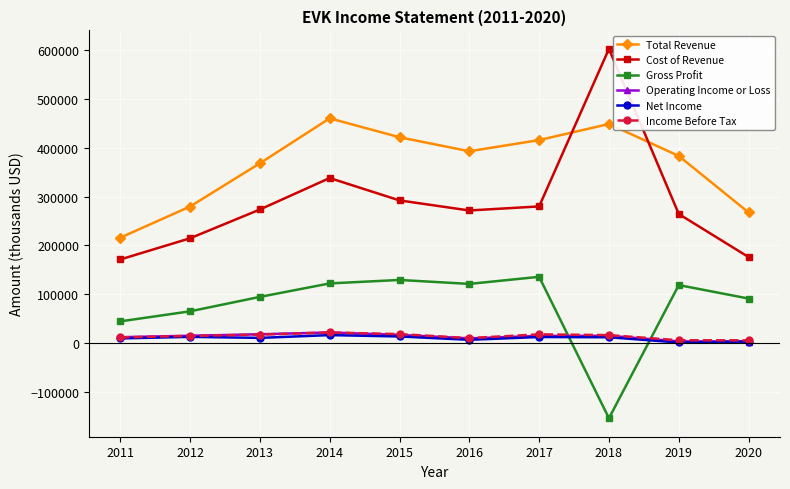

What are all the series names shown in the legend?

Total Revenue, Cost of Revenue, Gross Profit, Operating Income or Loss, Net Income, Income Before Tax